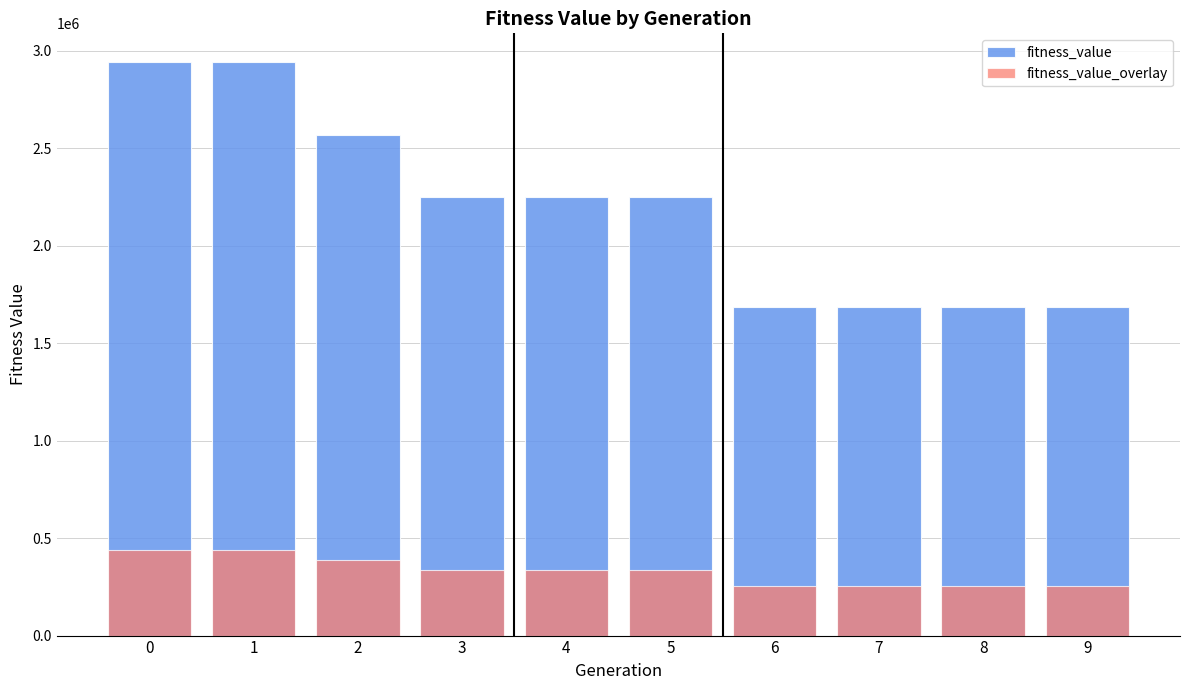

How many bars are there in total?

20